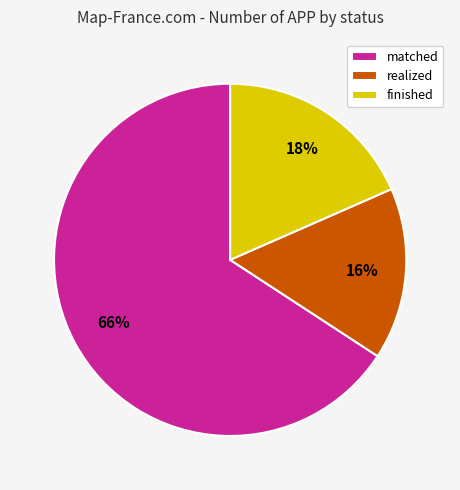

To the nearest percent, what is the average slice percentage?

33%